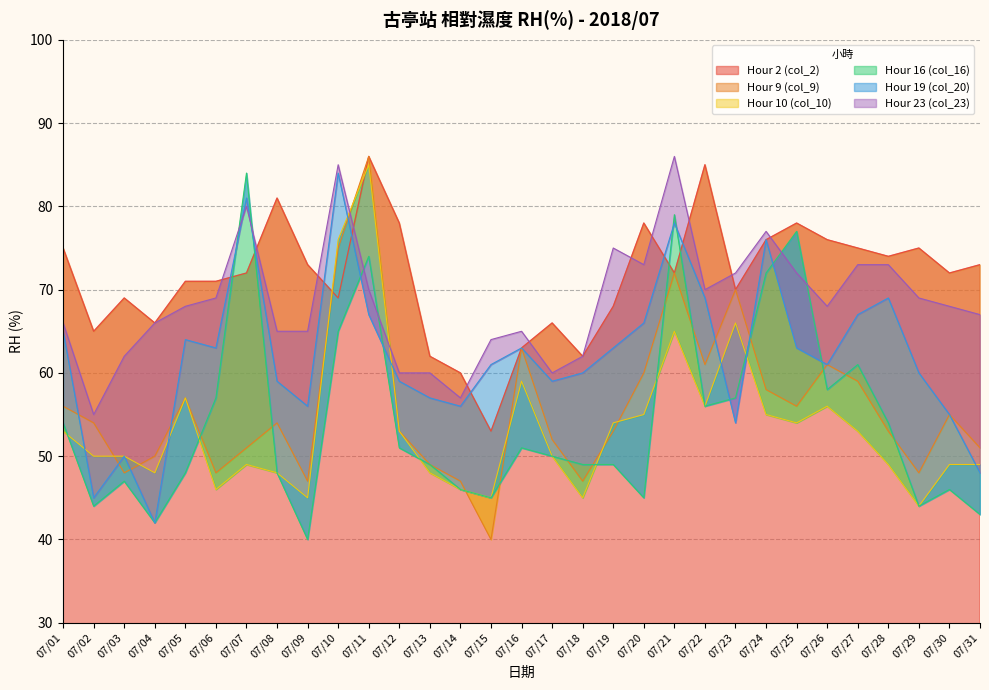

Between which two adjacent categories do Hour 2 (col_2) and Hour 23 (col_23) first intersect?

07/06 and 07/07